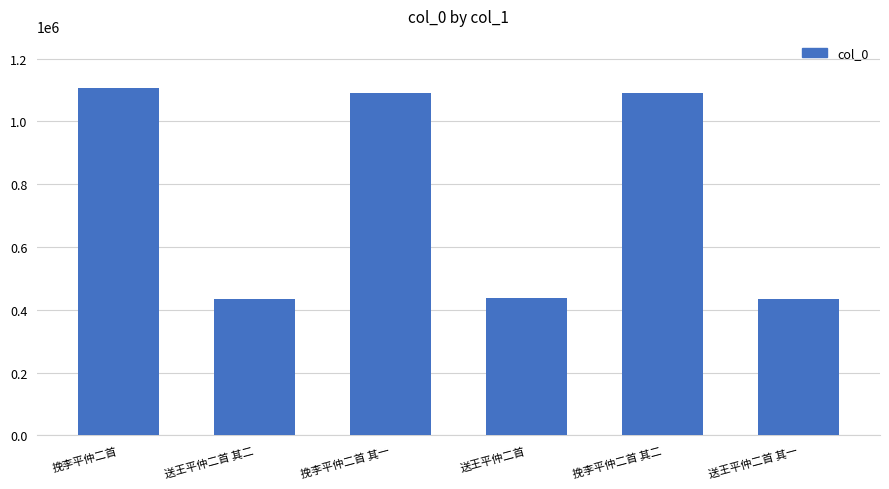

What is the average value?

765954